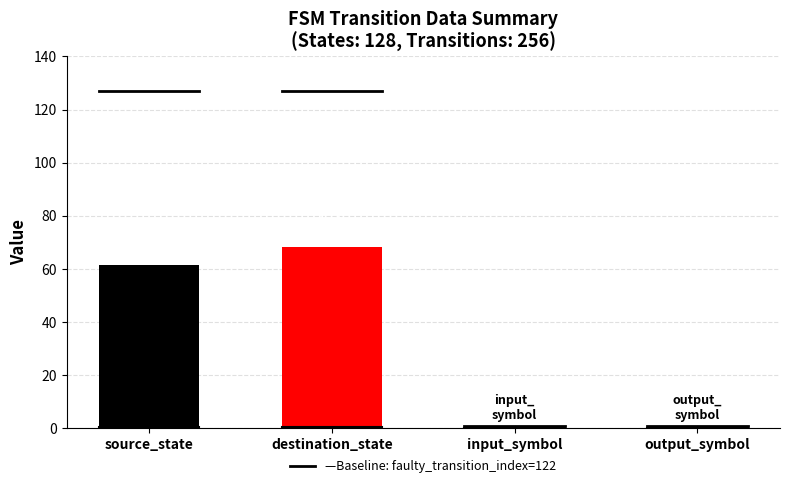

What is the difference between the values at input_symbol and source_state?

61.0